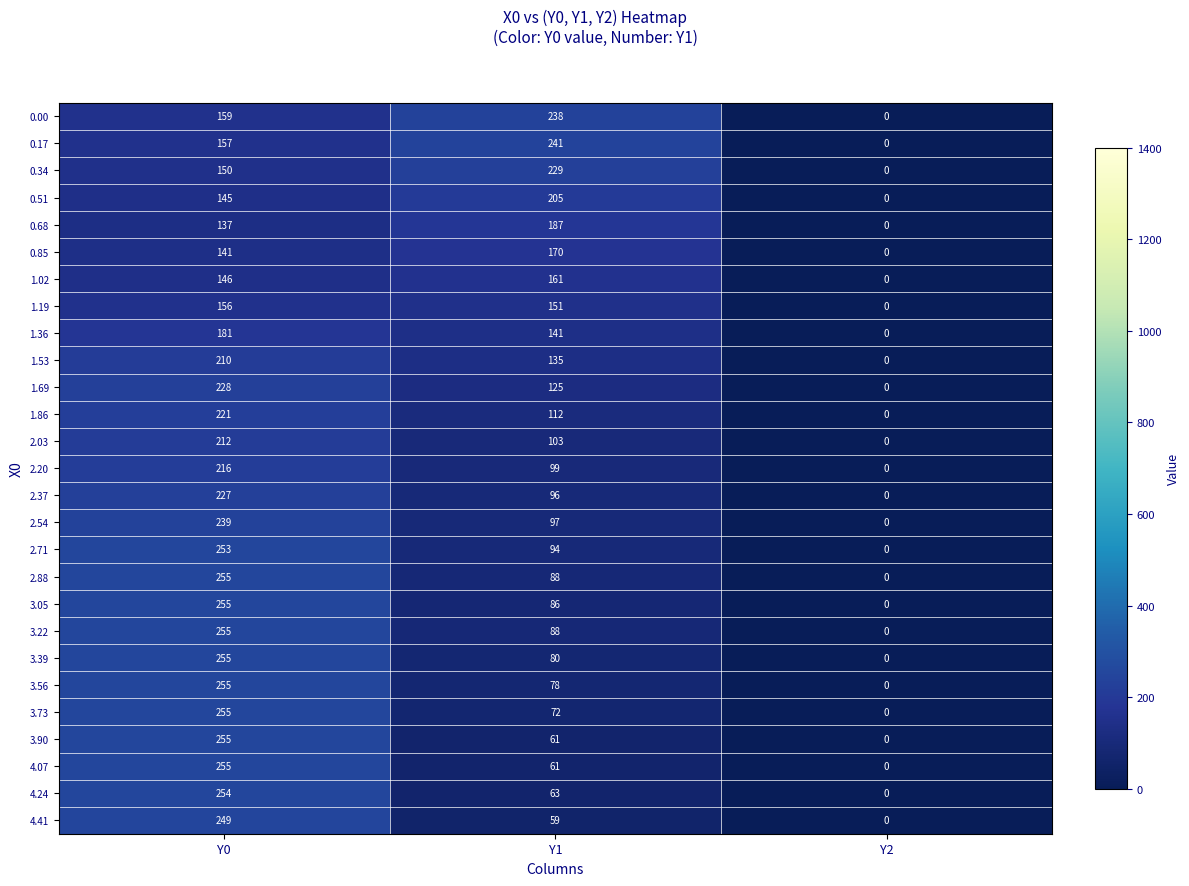

What is the sum of all 0.34 values?

379